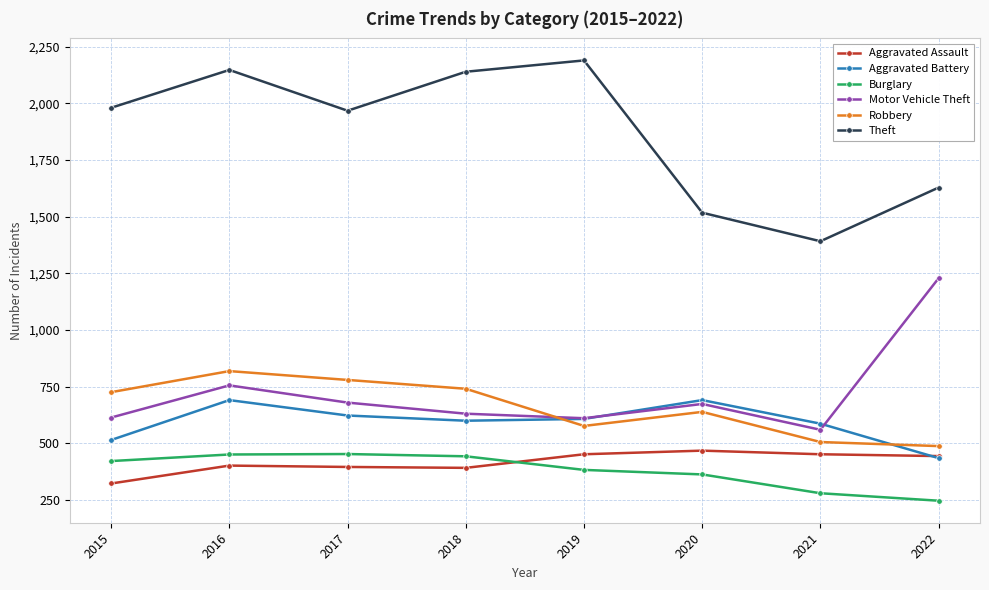

What is the spread (max minus min) of values at 2021?

1112